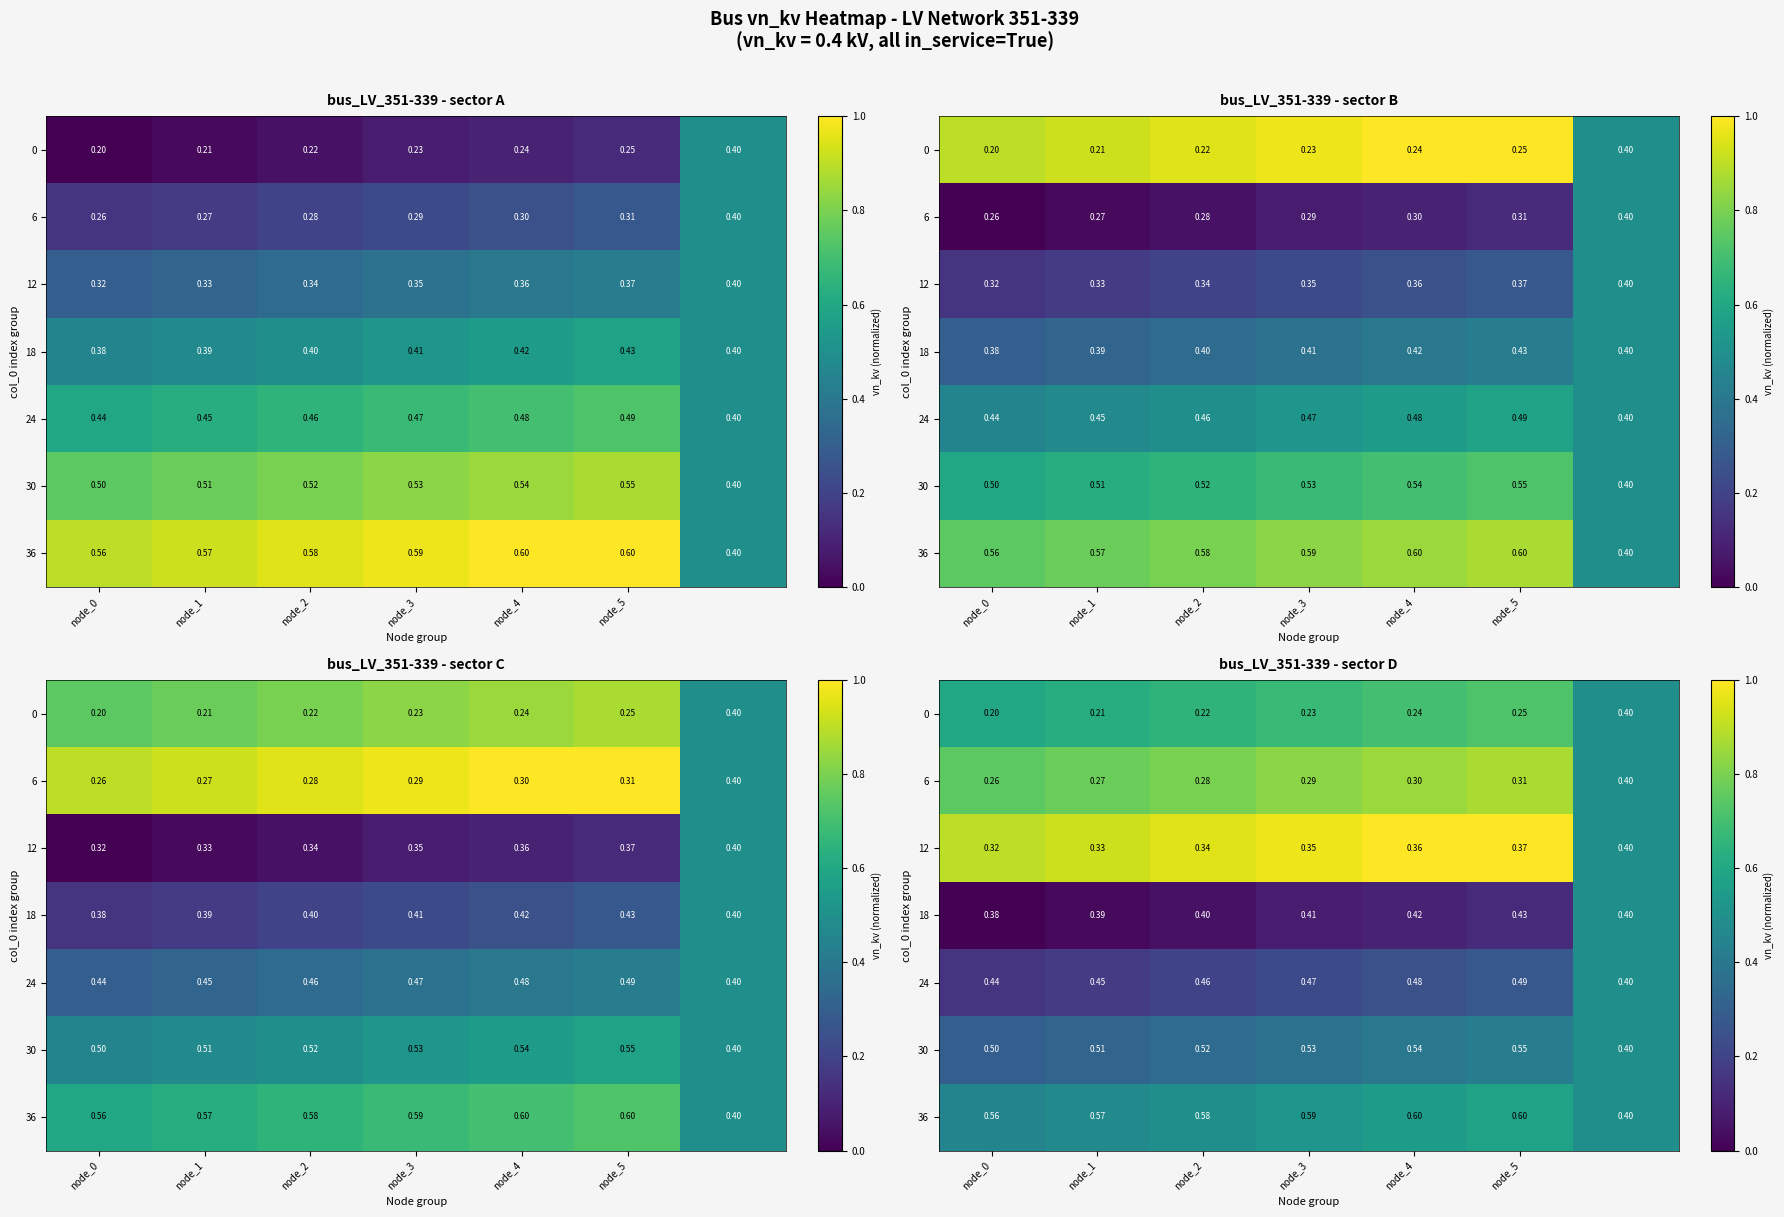

At which category is the sum across all series the highest?

node_5